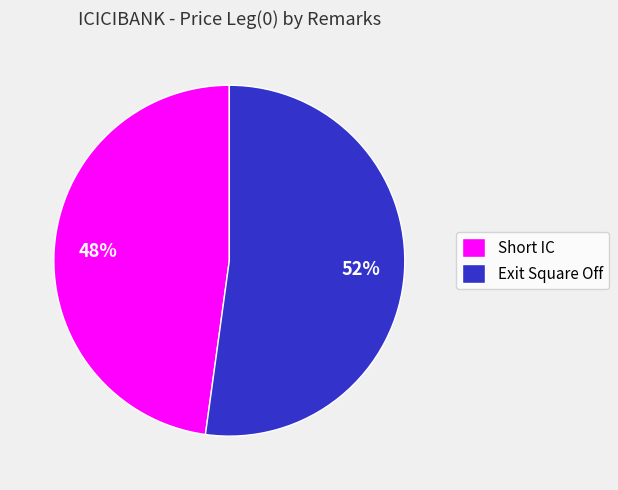

To the nearest percent, what is the average slice percentage?

50%